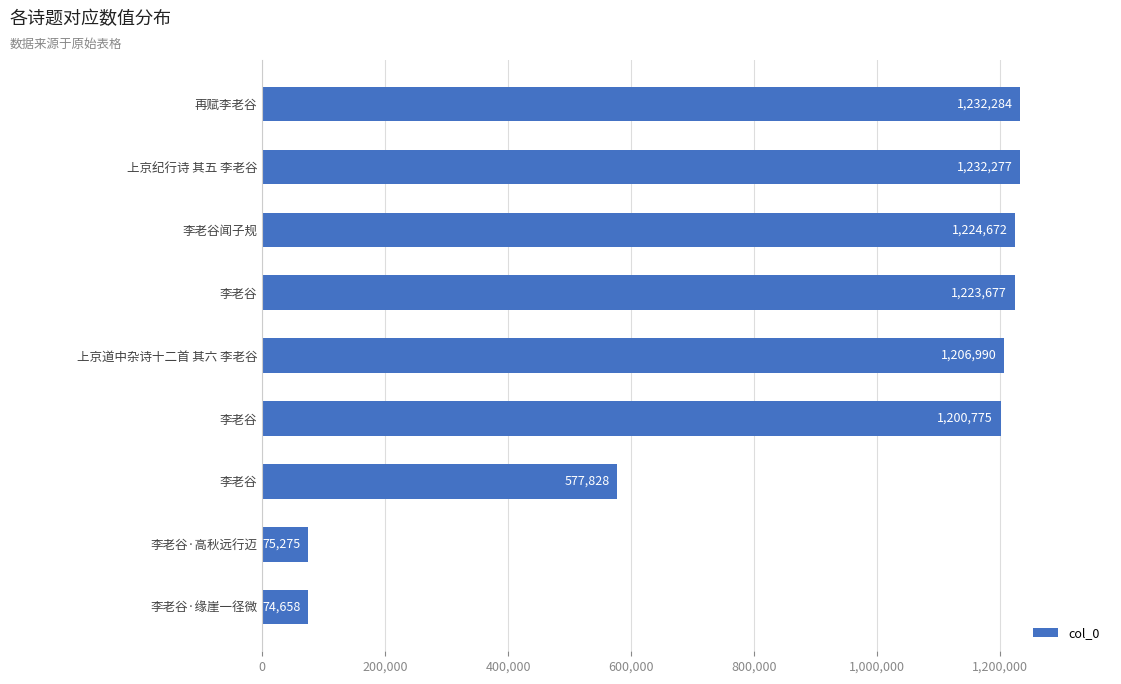

Does the chart contain any negative values?

No